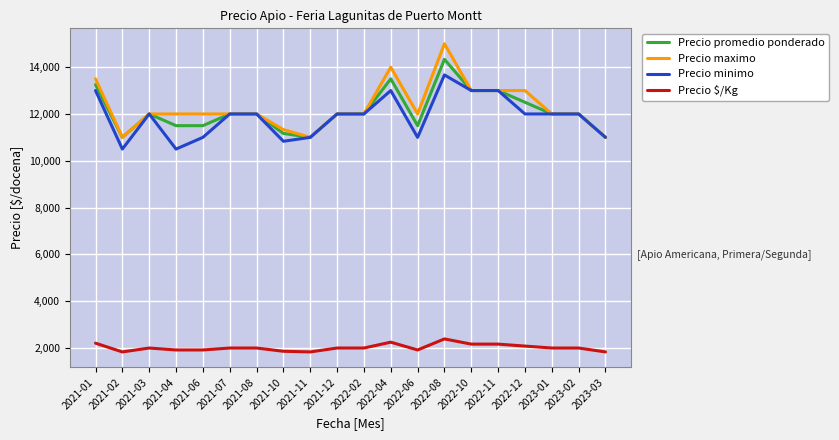

What is the spread (max minus min) of values at 2022-12?

10917